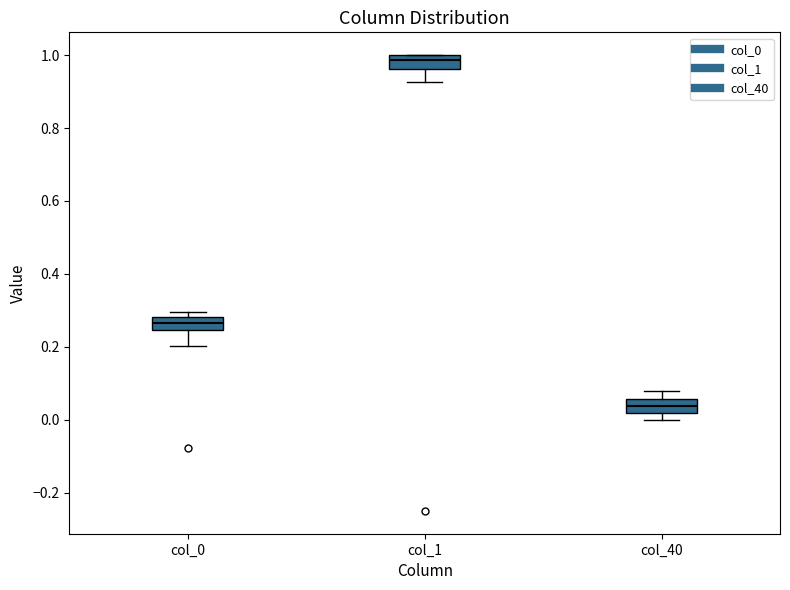

Where is the lower edge of the box for col_0 on the y-axis? The values are not printed on the chart, so give them approximately, as read against the axis.

0.24